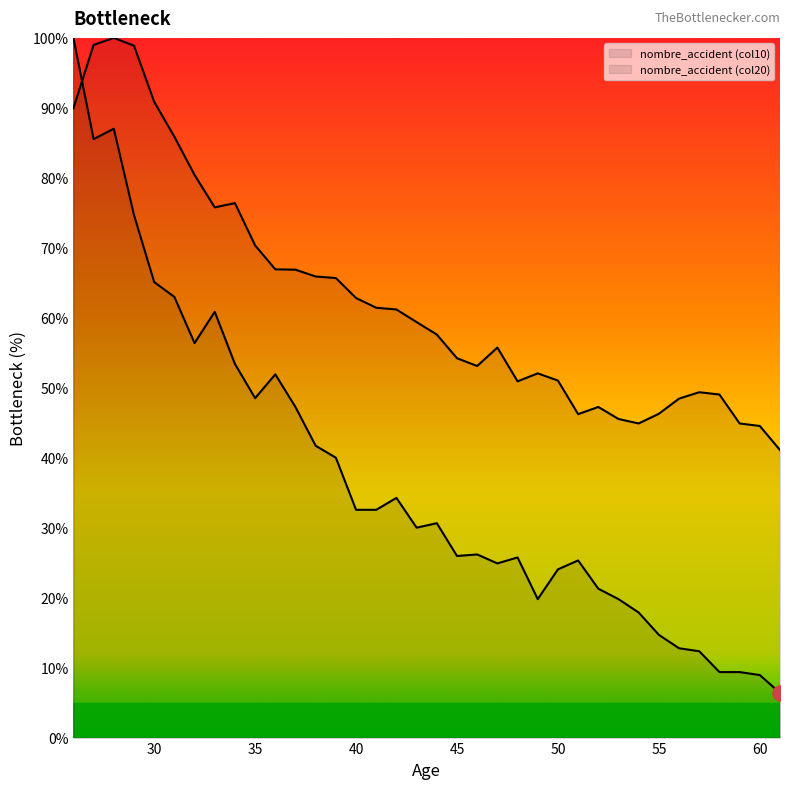

Is the value of nombre_accident (col20) at 27 greater than the value of nombre_accident (col10) at 46?

Yes